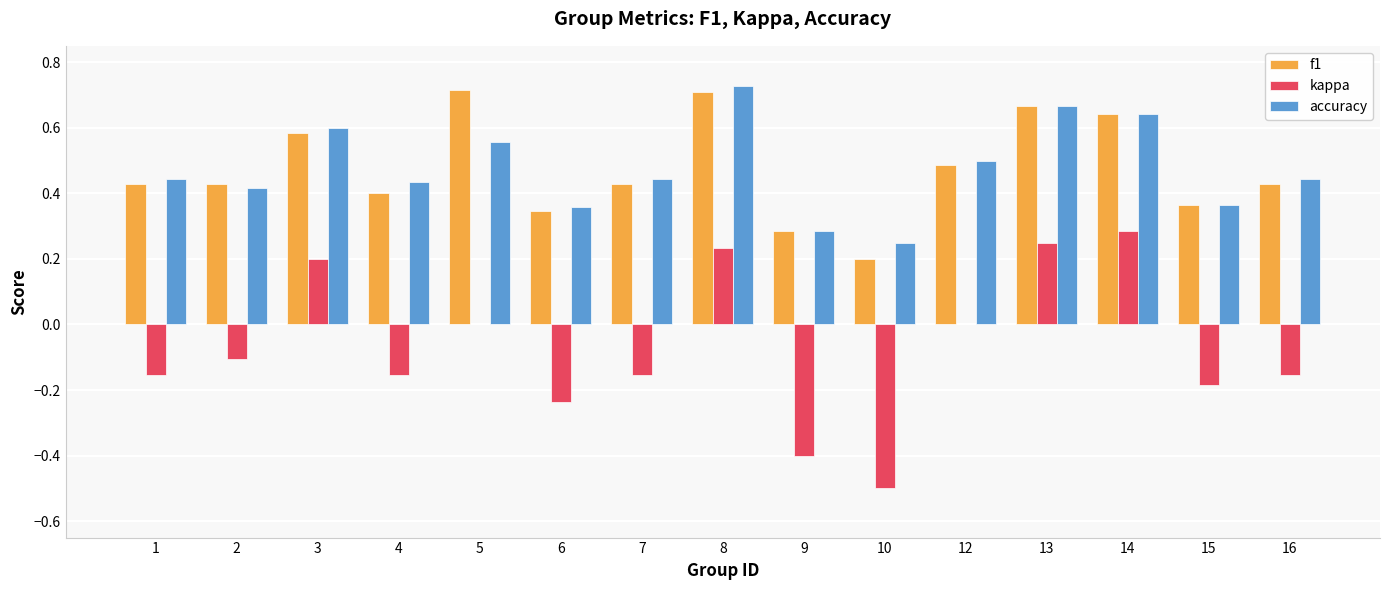

What is the average value of the accuracy series?

0.5